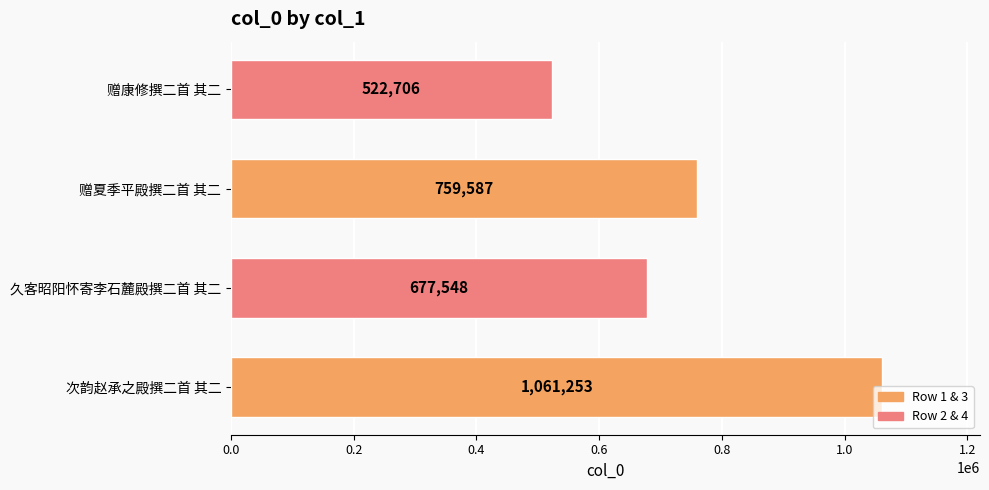

How many distinct data groups are displayed?

1